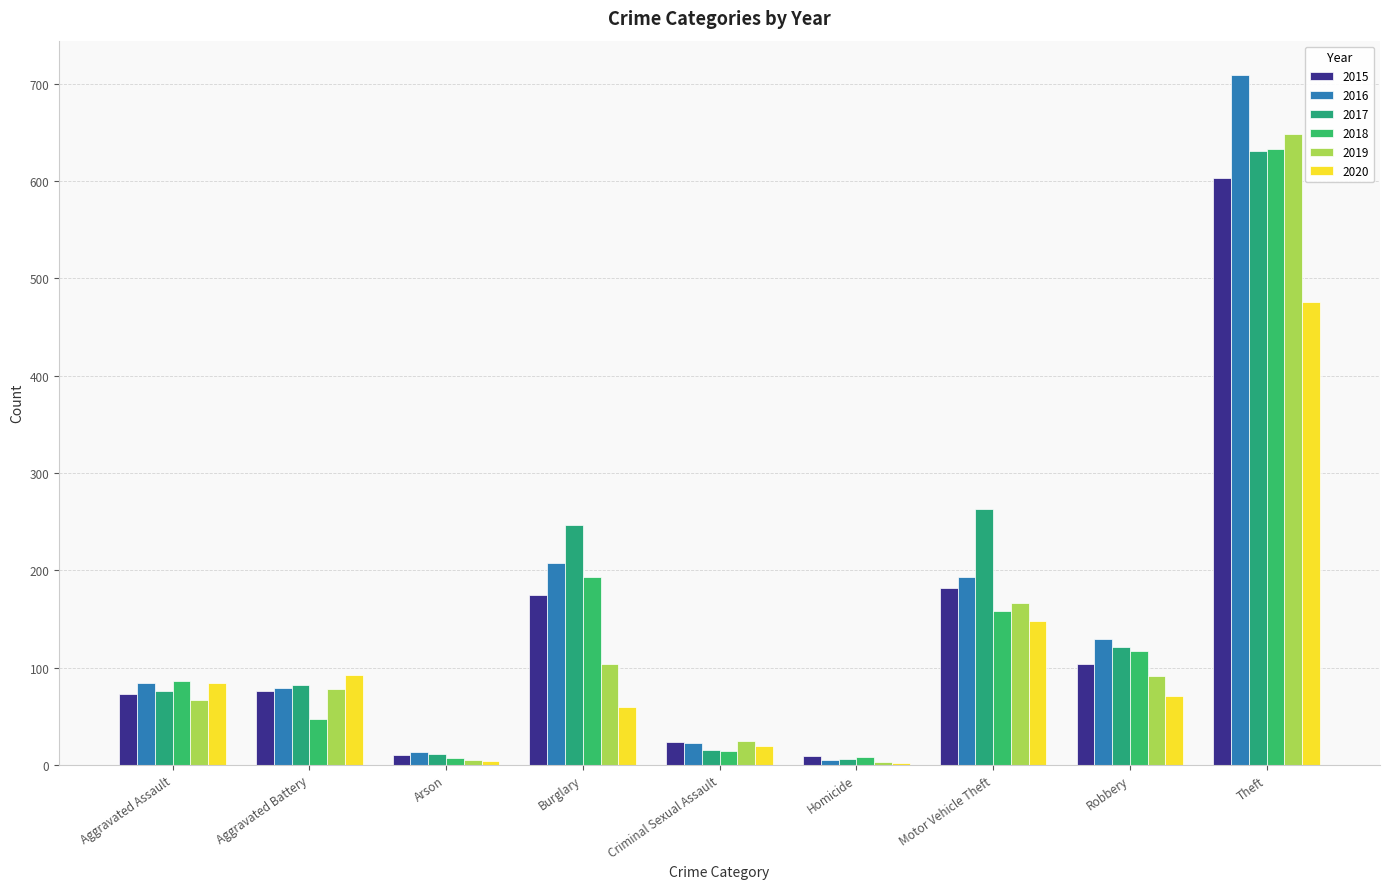

At which label does 2020 reach its peak?

Theft